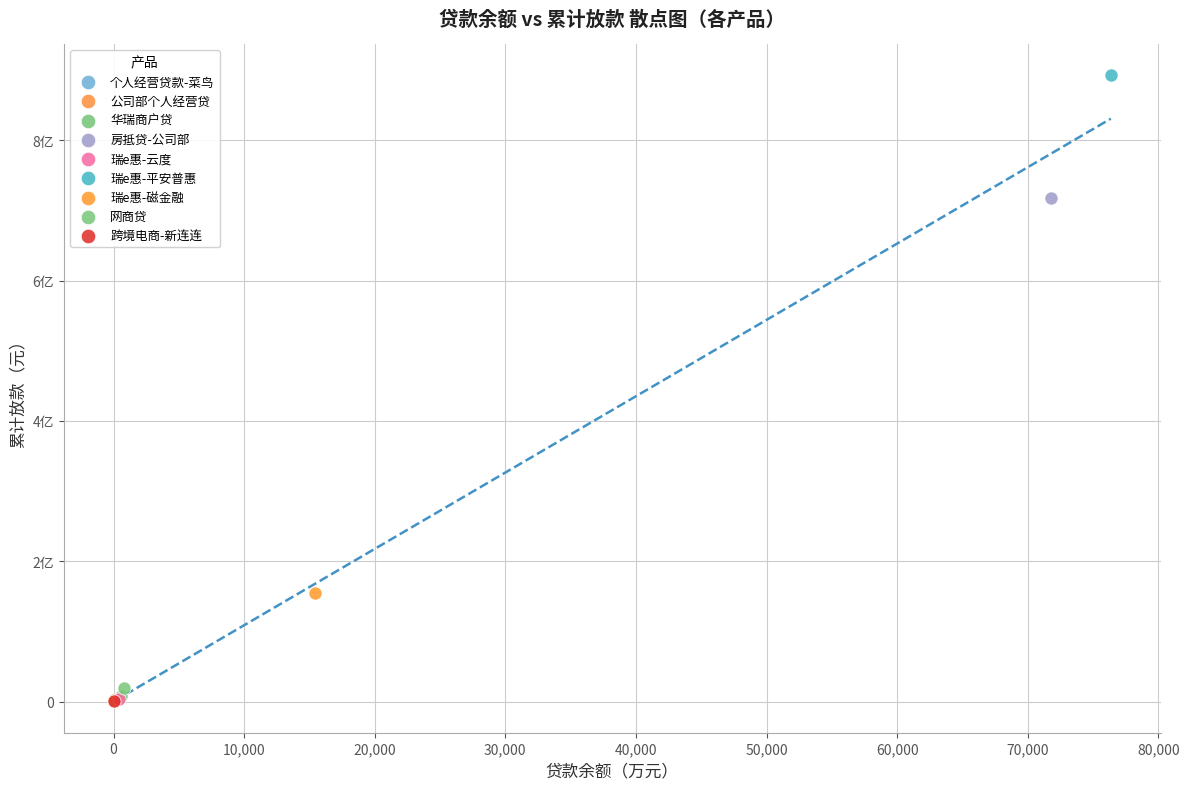

What are all the series names shown in the legend?

个人经营贷款-菜鸟, 公司部个人经营贷, 华瑞商户贷, 房抵贷-公司部, 瑞e惠-云度, 瑞e惠-平安普惠, 瑞e惠-磁金融, 网商贷, 跨境电商-新连连